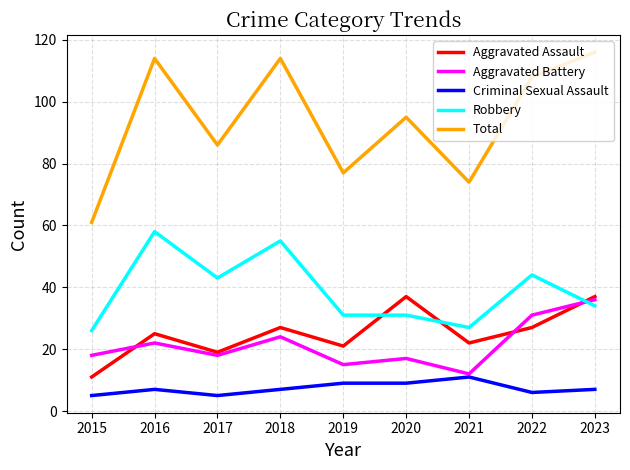

The Criminal Sexual Assault series shows 9 at 2020. True or false?

True